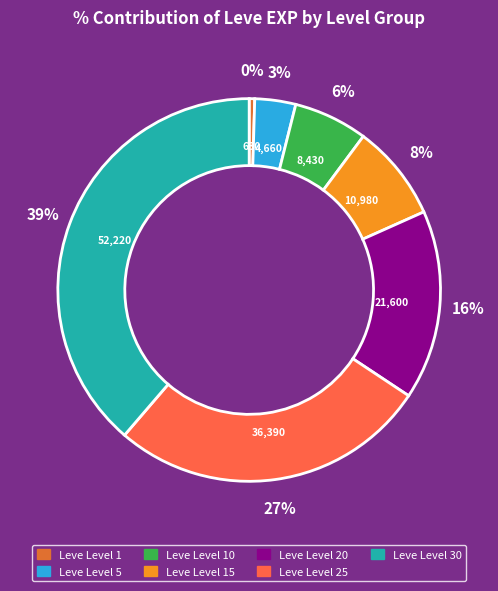

Is there any slice that represents more than half of the pie?

No